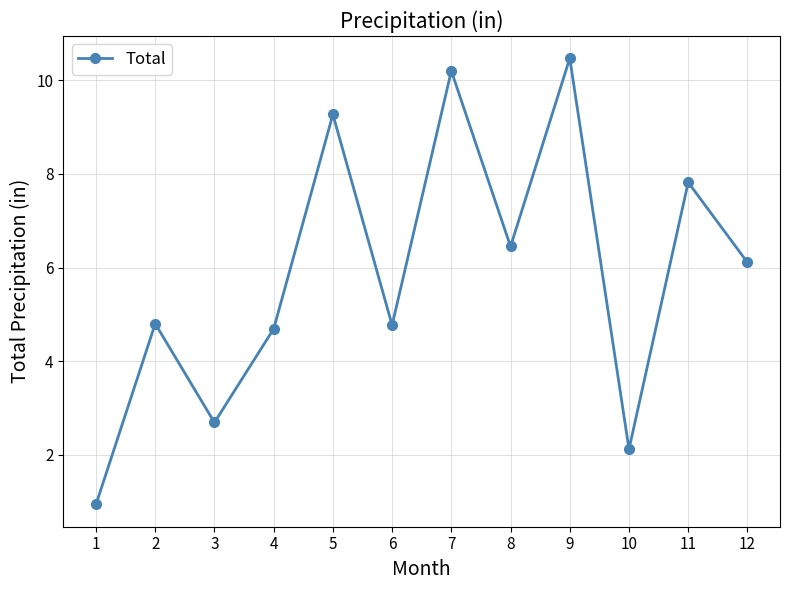

How many series are shown in this chart?

1